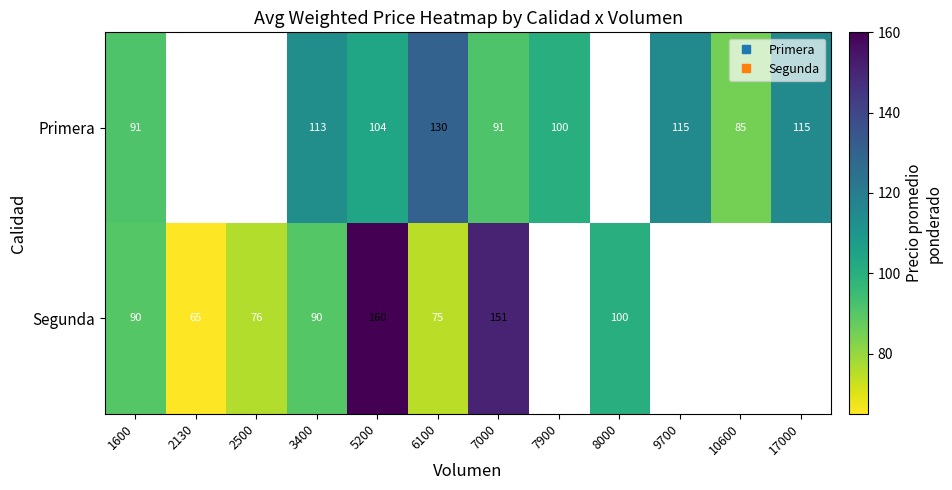

List the series in order of their overall mean, highest first.

Primera, Segunda